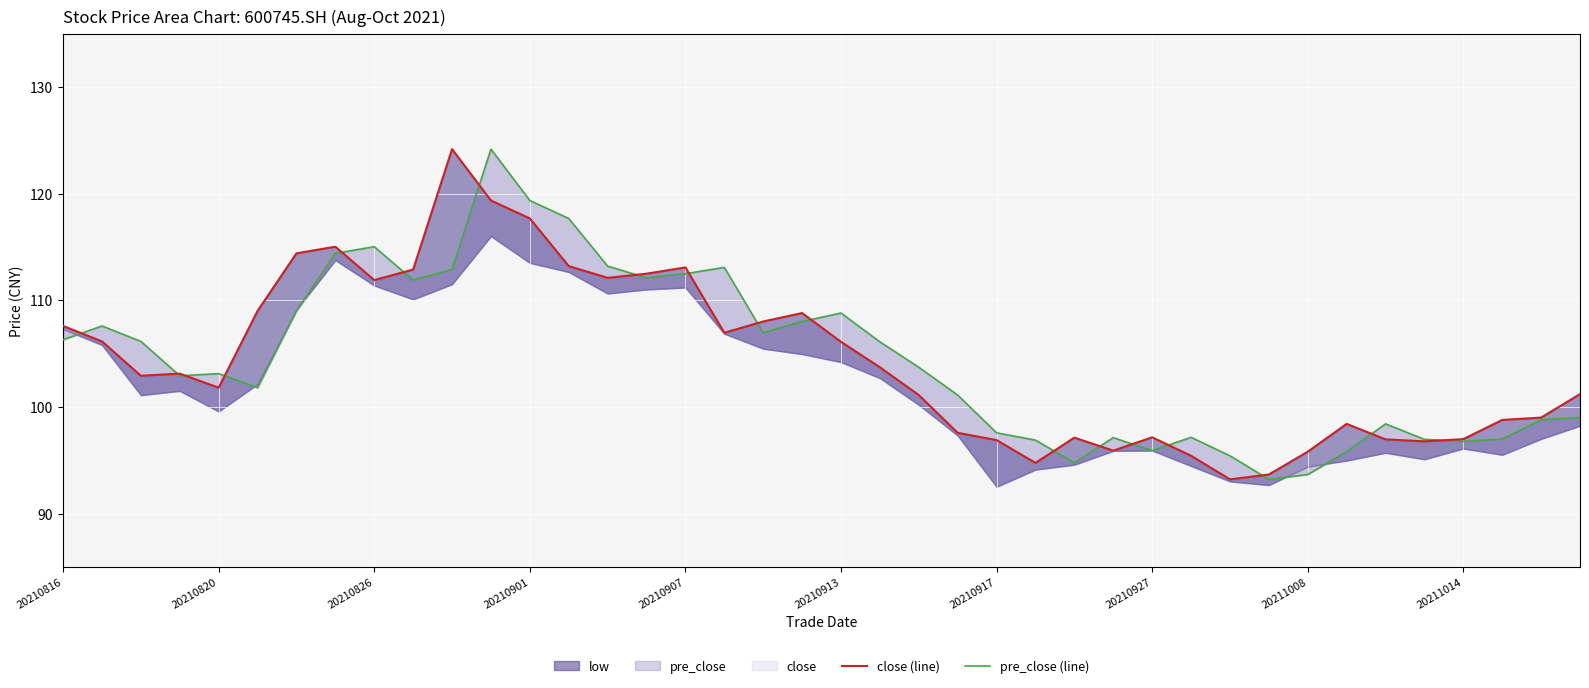

How many interior local valleys does the pre_close (line) series have?

9